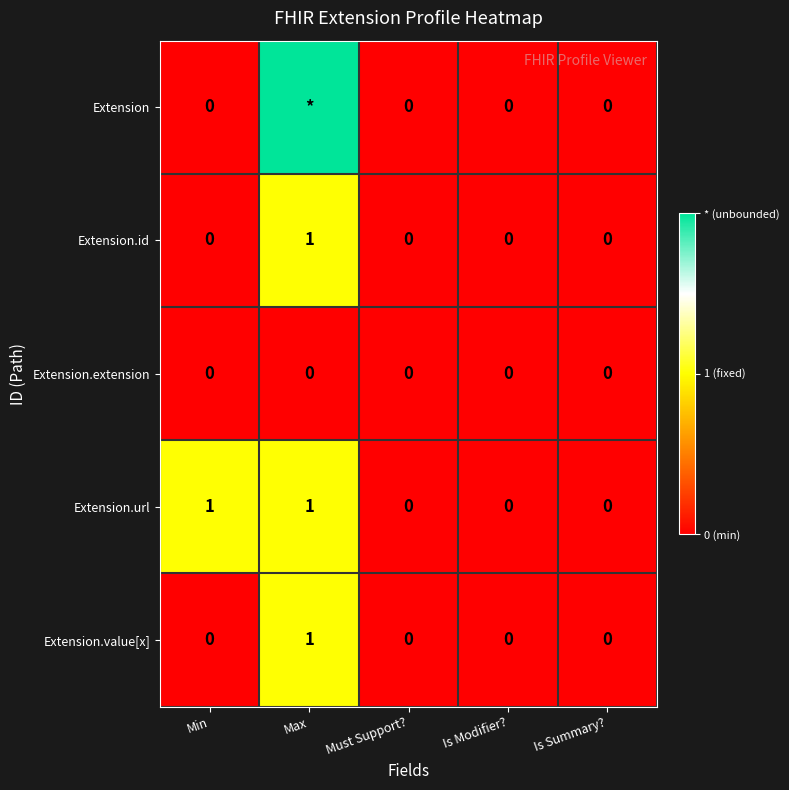

Is it true that Extension.extension equals 0 at Must Support??

True